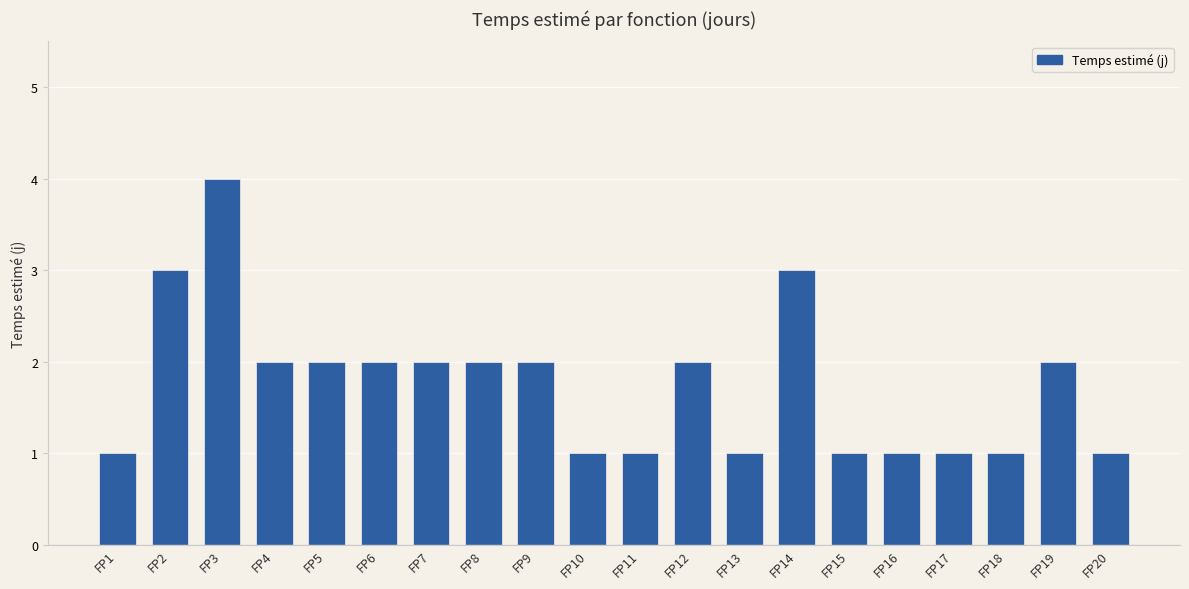

What is the change in value from FP3 to FP10?

-3